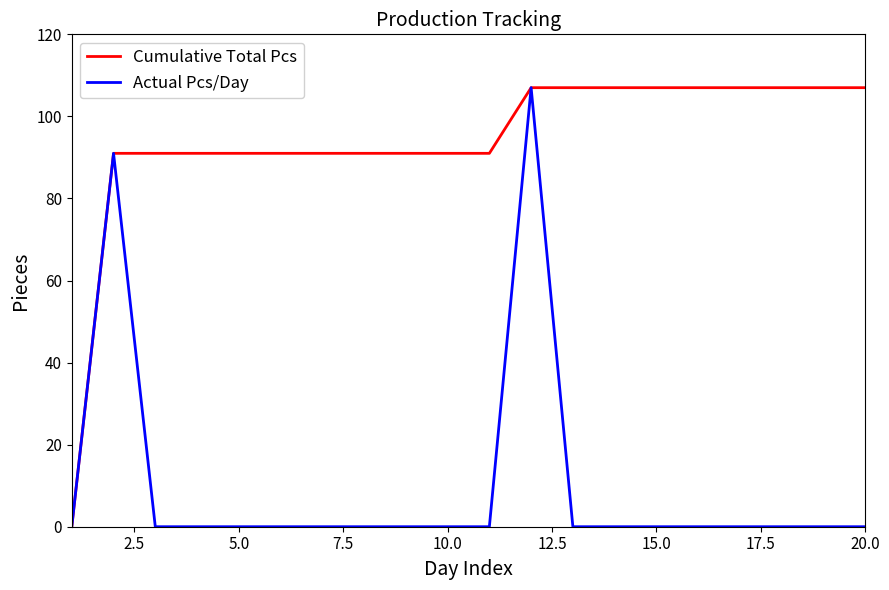

Which series has the largest total across all categories?

Cumulative Total Pcs